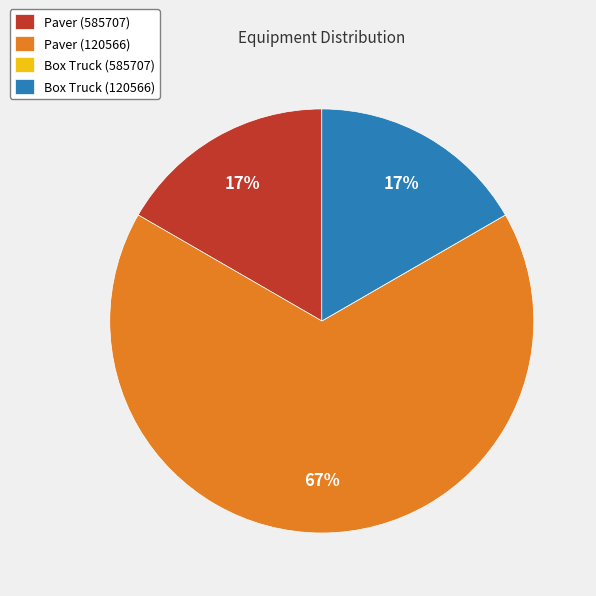

Which category has the biggest portion of the pie?

Paver (120566)